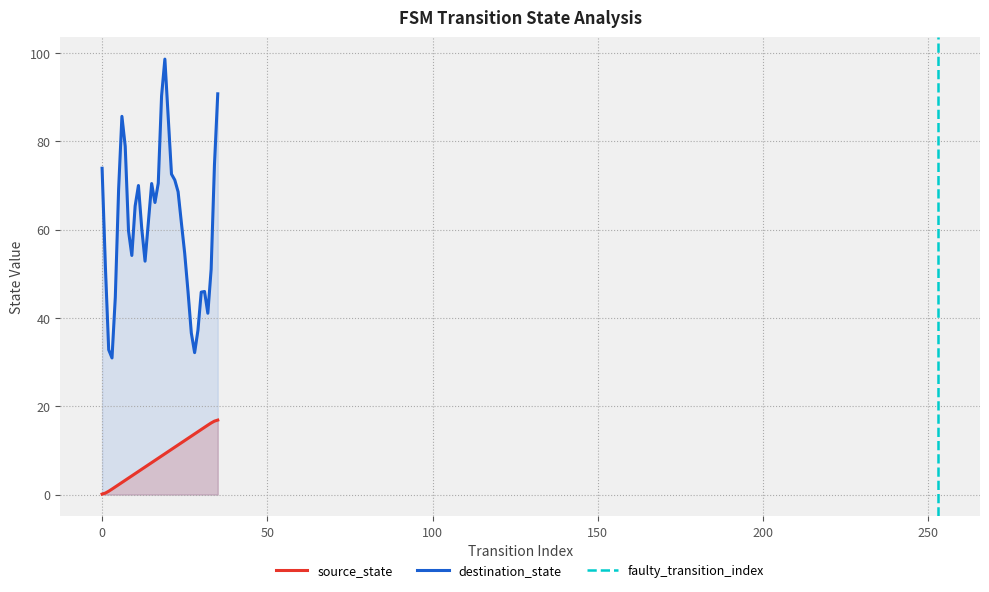

At which label does the data first exceed 8?

17